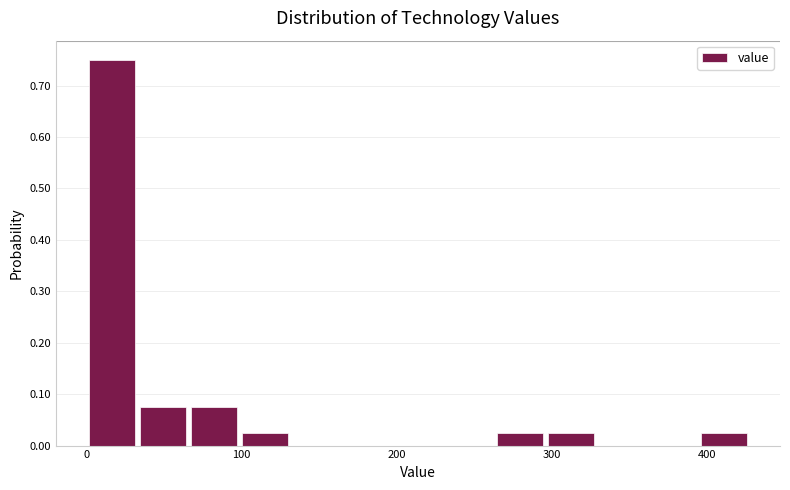

Around what value on the x-axis is the tallest bar? Give the approximate position of its centre, as read against the axis.

20